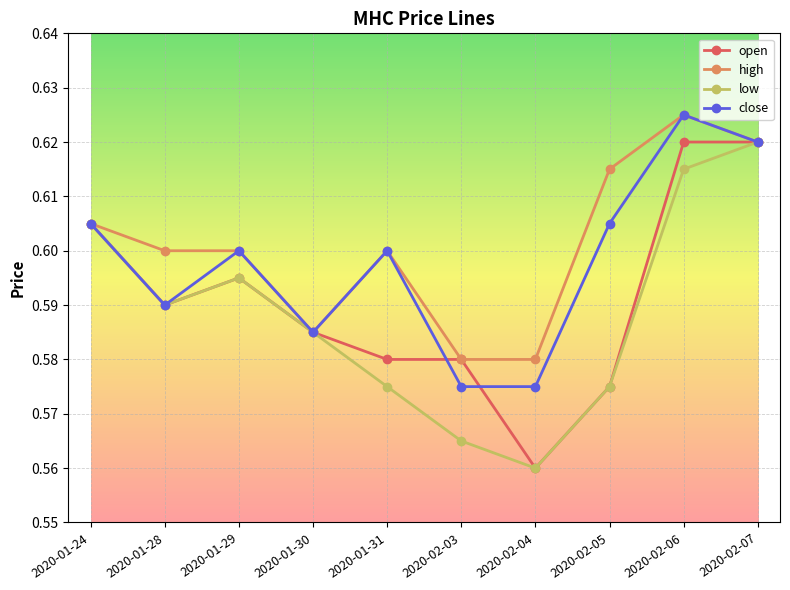

What is the label of the 9th point from the left?

2020-02-06